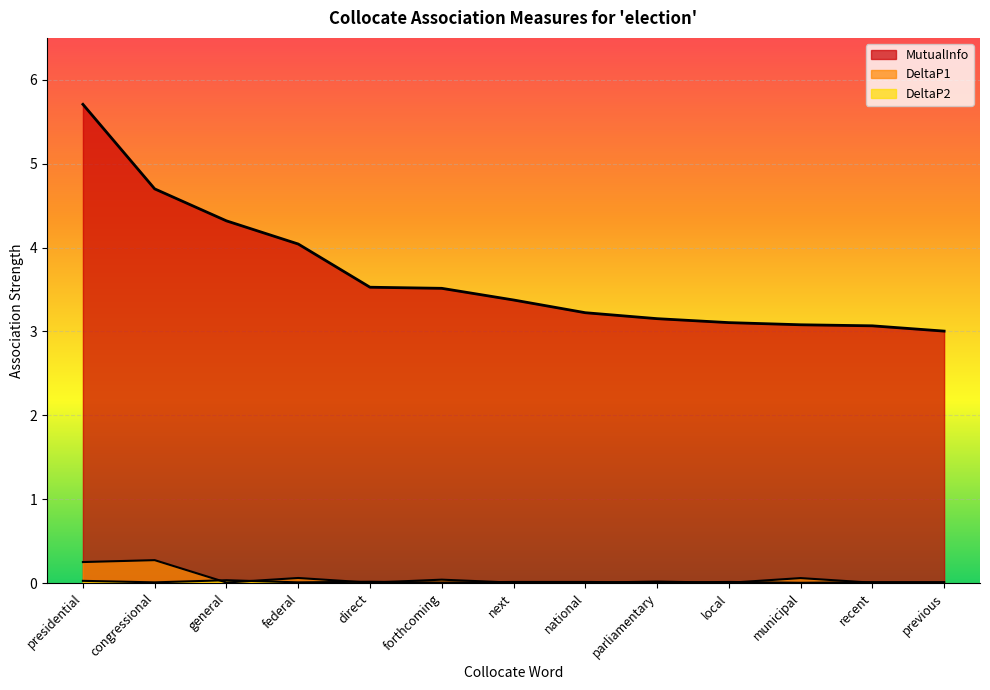

Which series ends up on top after the final intersection of DeltaP1 and DeltaP2?

DeltaP2